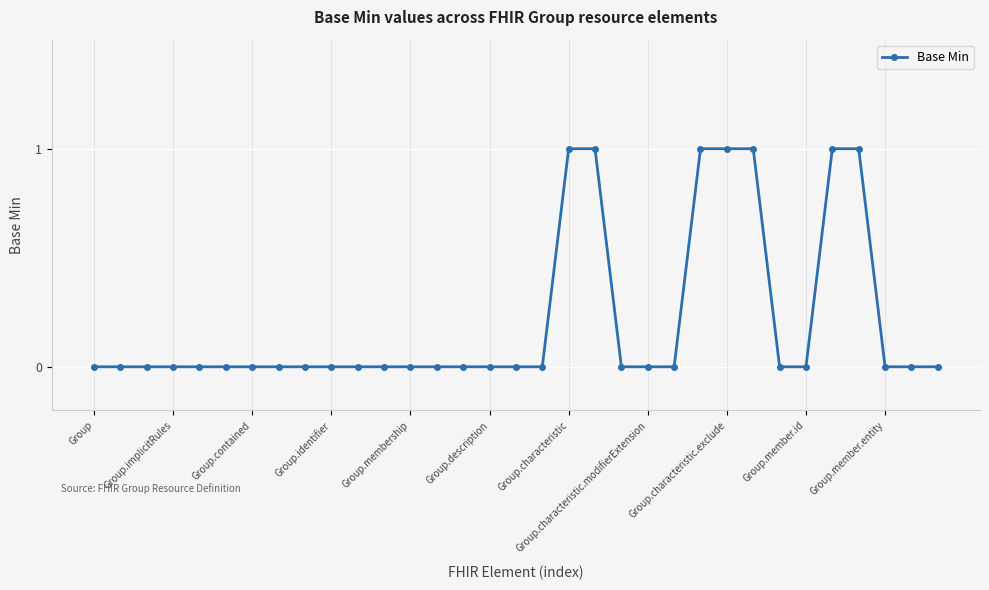

How many lines are shown in the chart?

1